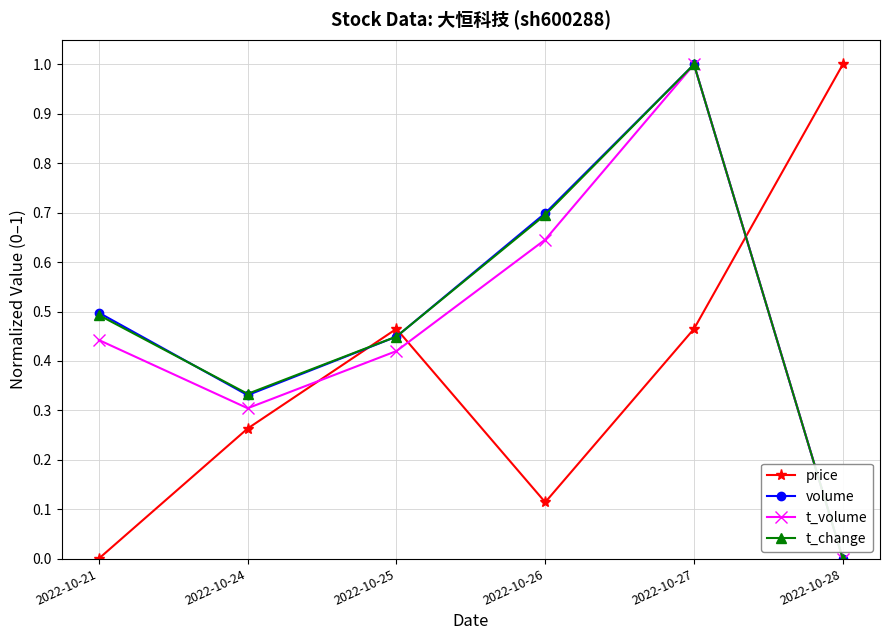

How many positive values does the t_volume series have?

5